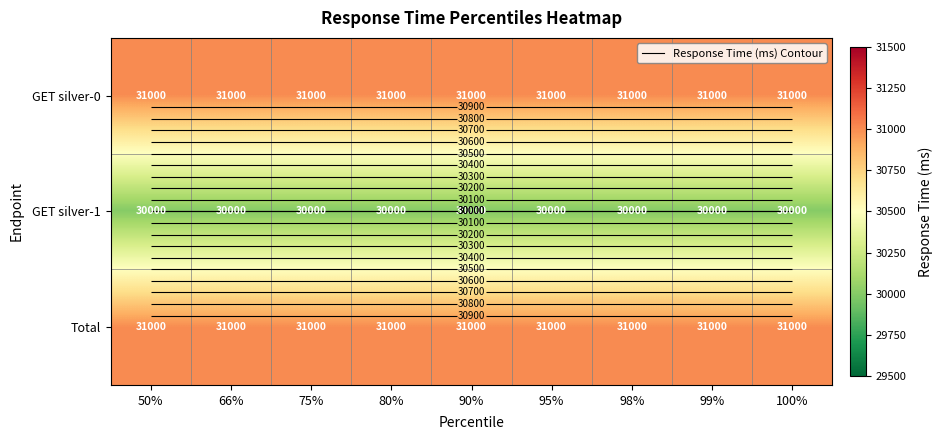

At which category is the sum across all series the highest?

50%